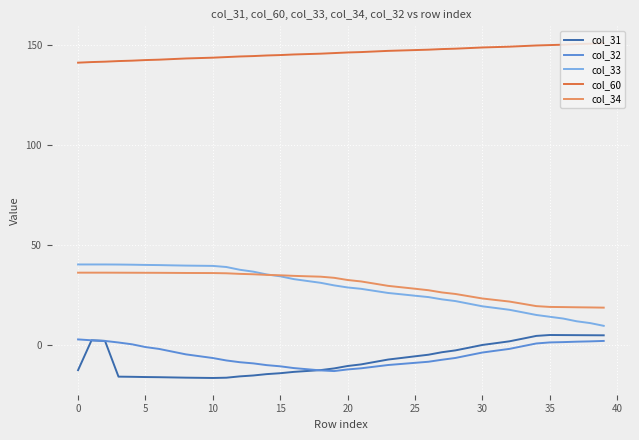

What is the maximum value shown in the chart?

151.1